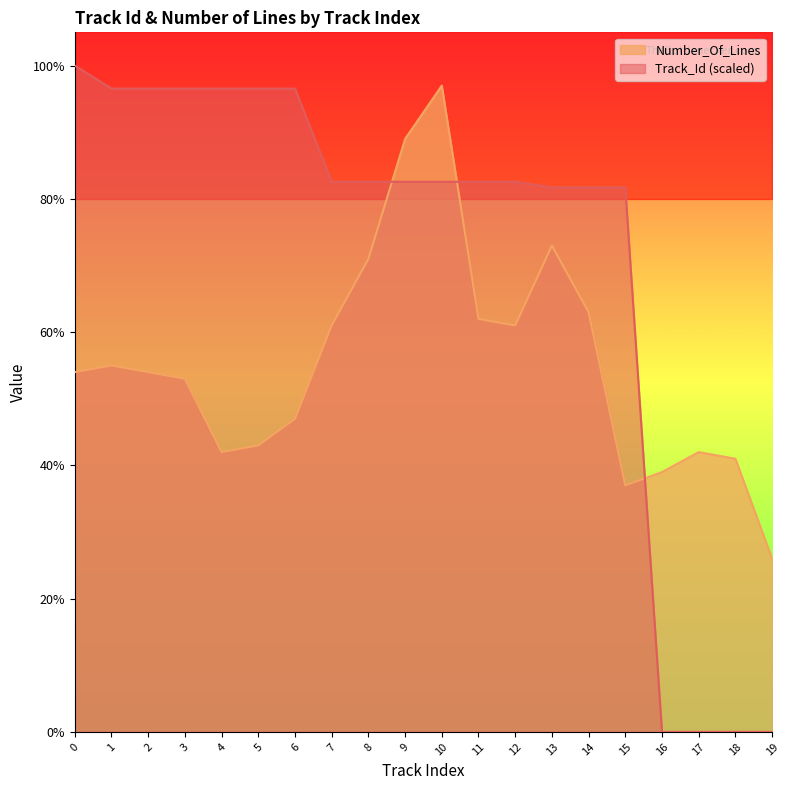

Is the value of Track_Id (scaled) at 3 greater than the value of Number_Of_Lines at 18?

Yes